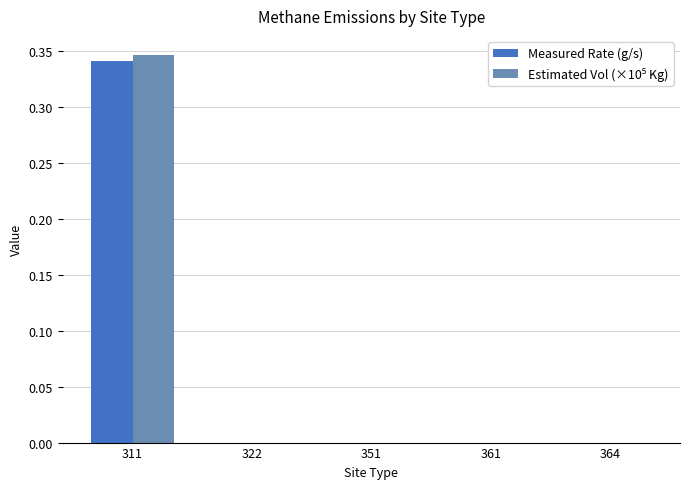

The value of Measured Rate (g/s) at 351 is 0.1. True or false?

False